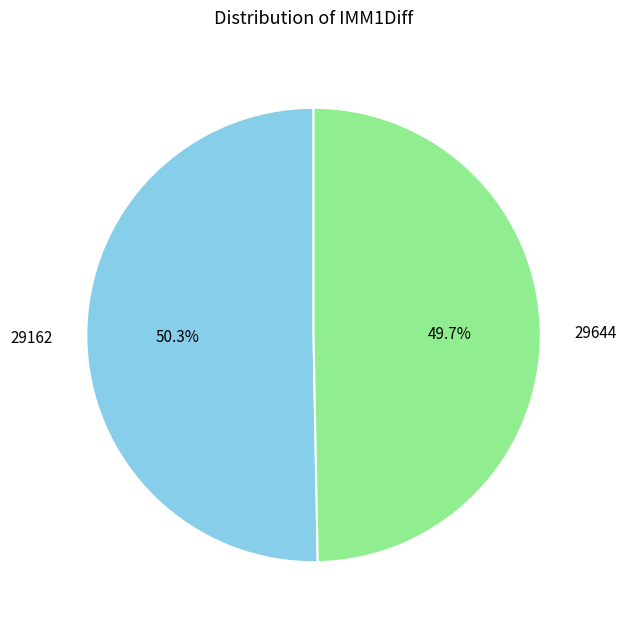

To the nearest percent, what portion does 29162 represent?

50%